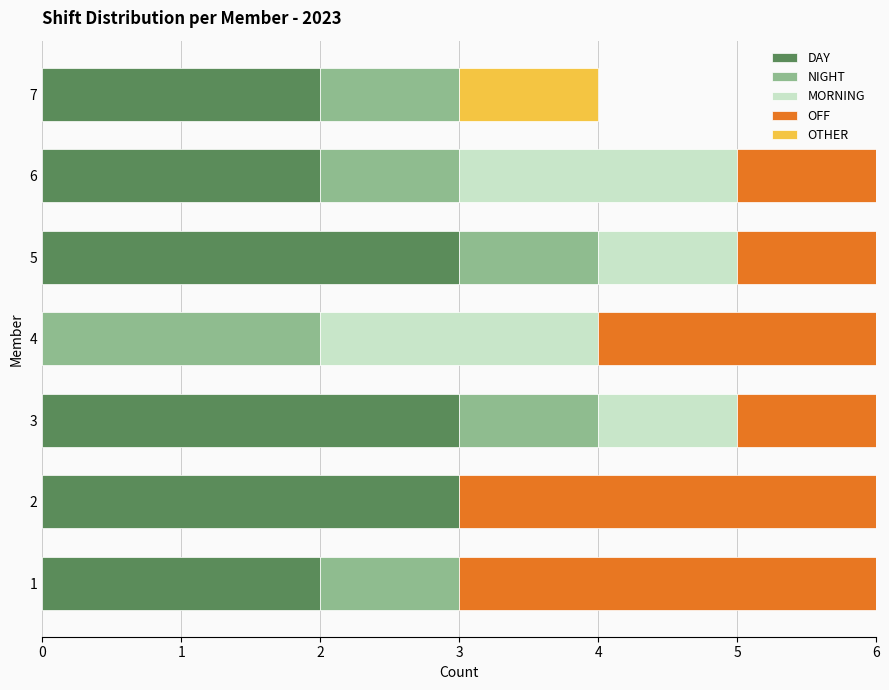

What is the sum of all DAY values?

15